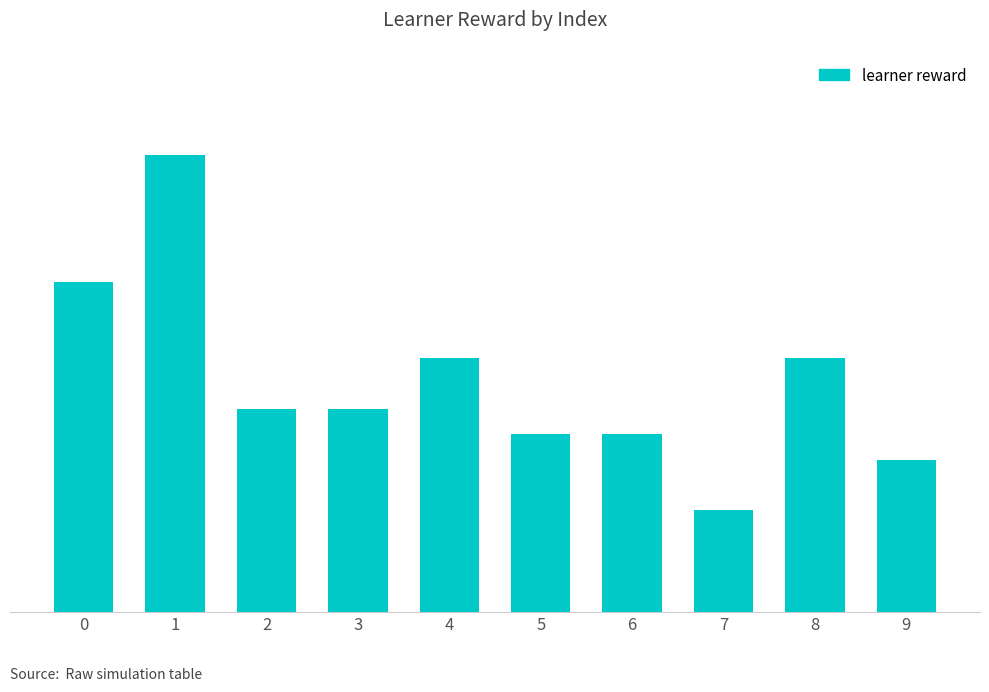

Does the chart contain any negative values?

No